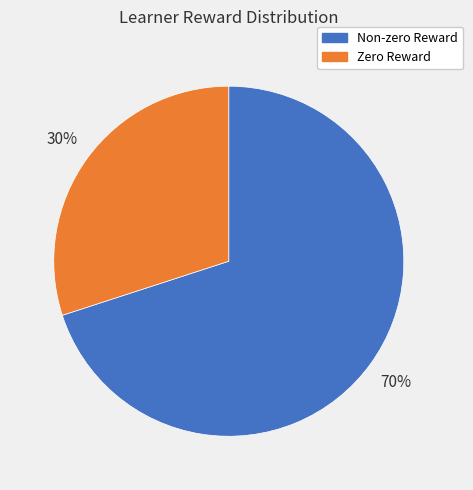

To the nearest percent, what is the difference between the largest and smallest slice percentages?

40%